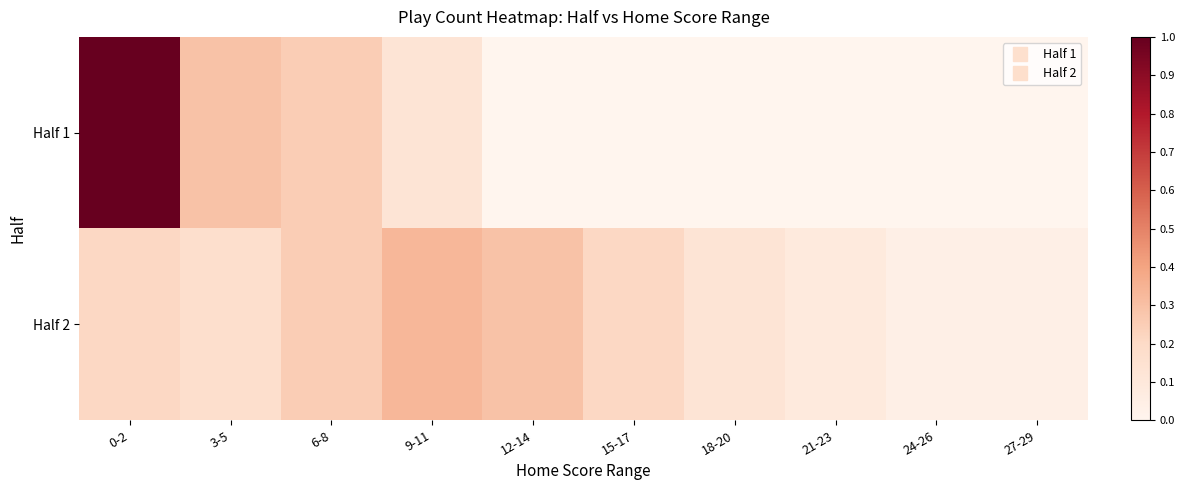

What is the greatest value displayed?

1.0